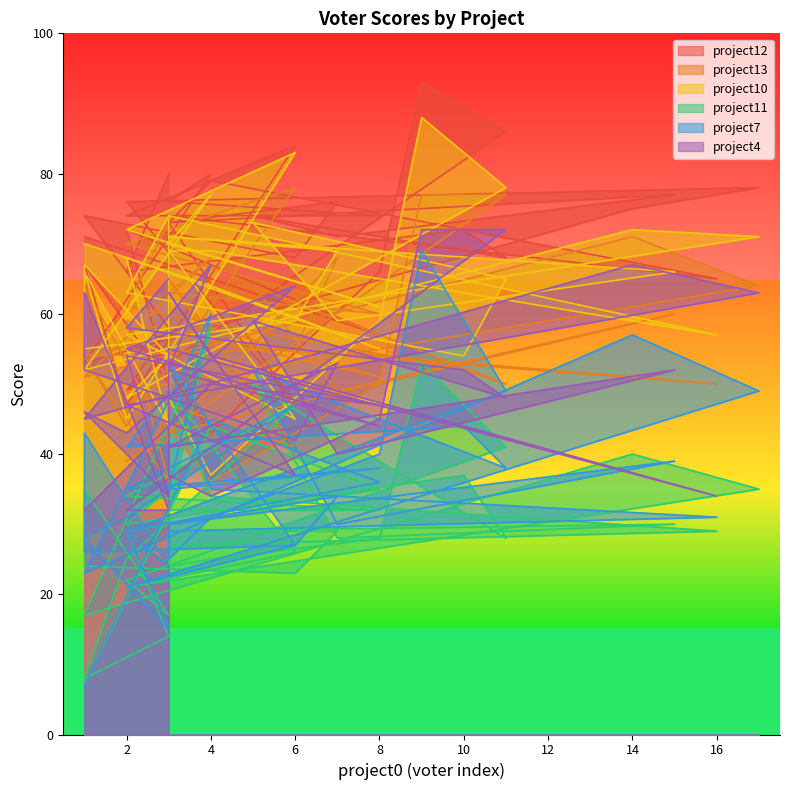

How many lines are shown in the chart?

6